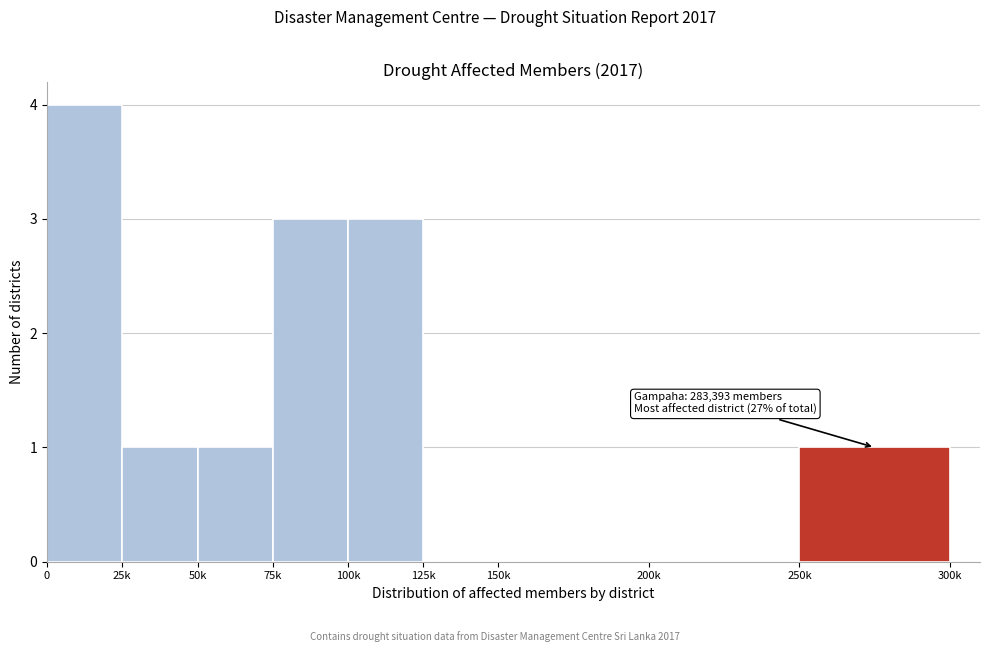

Reading left to right, transcribe all the data shown in this chart.

0=4	25k=1	50k=1	75k=3	100k=3	125k=0	150k=0	200k=0	250k=1